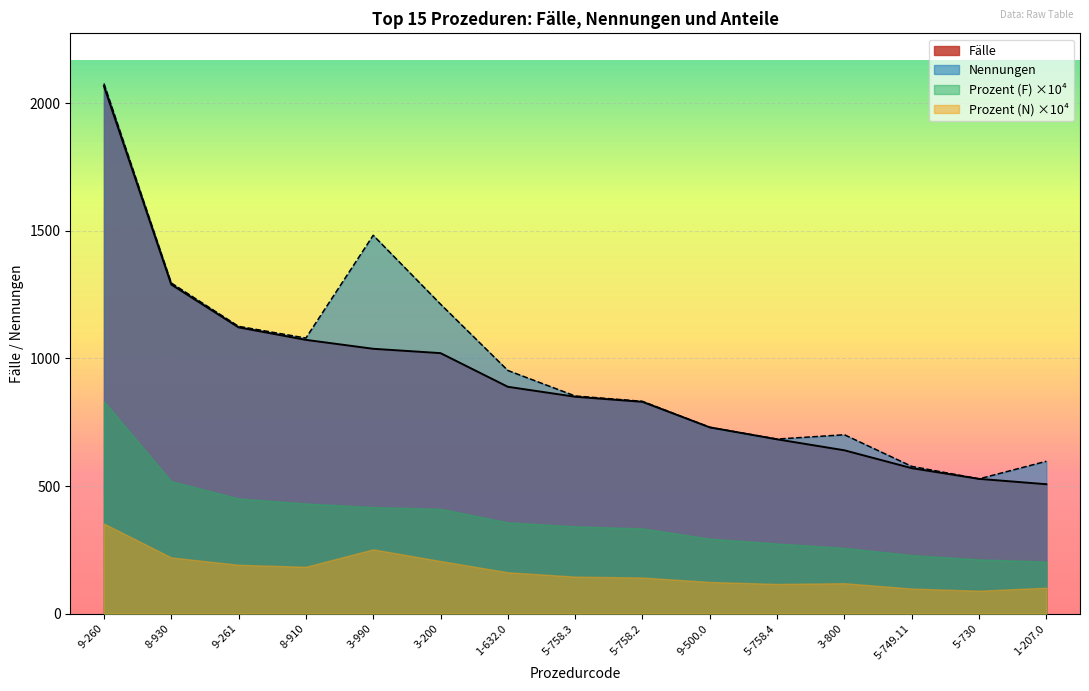

At how many categories does at least one series exceed 770?

9